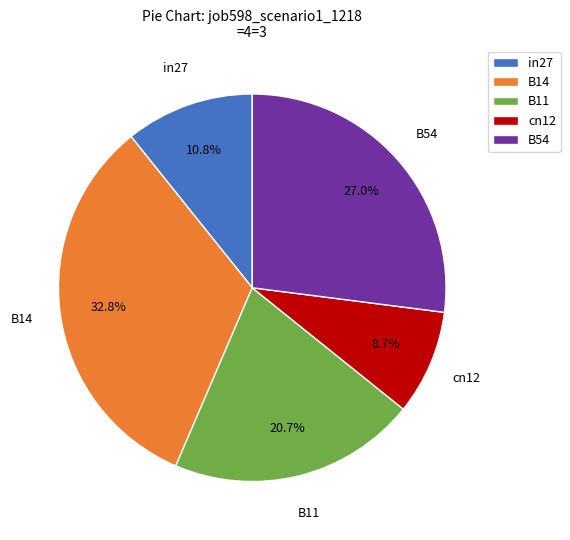

Does B14 represent more than half of the total?

No